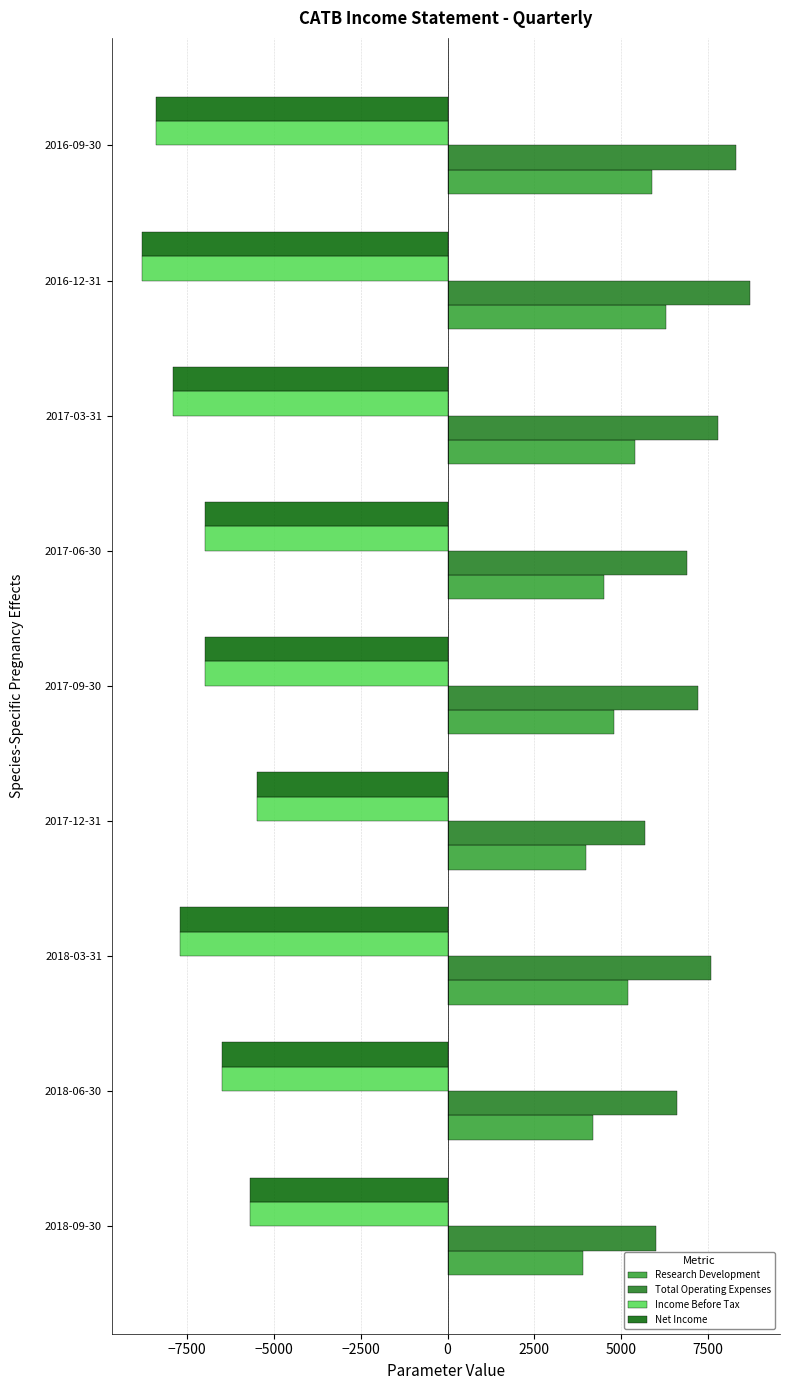

What is the total value across all series at 2017-09-30?

-2000